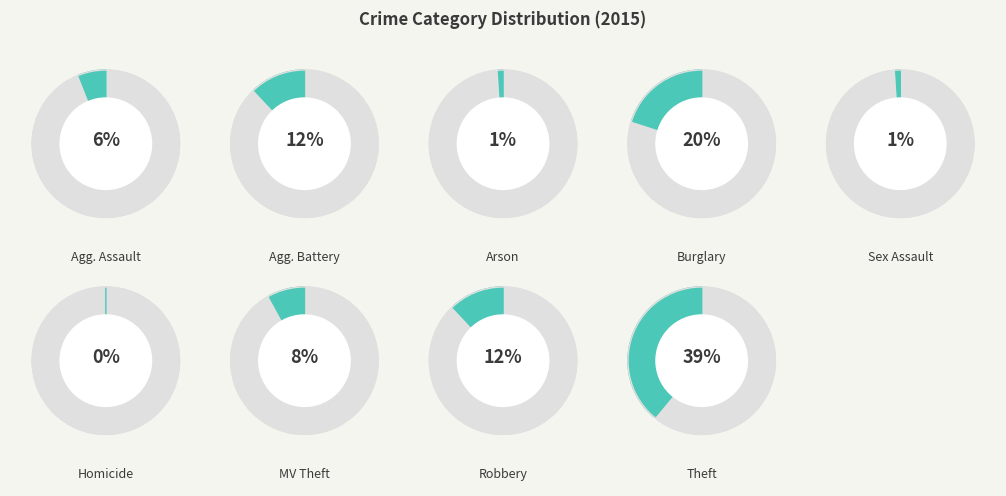

To the nearest percent, what is the combined percentage of Arson and Criminal Sexual Assault?

2%